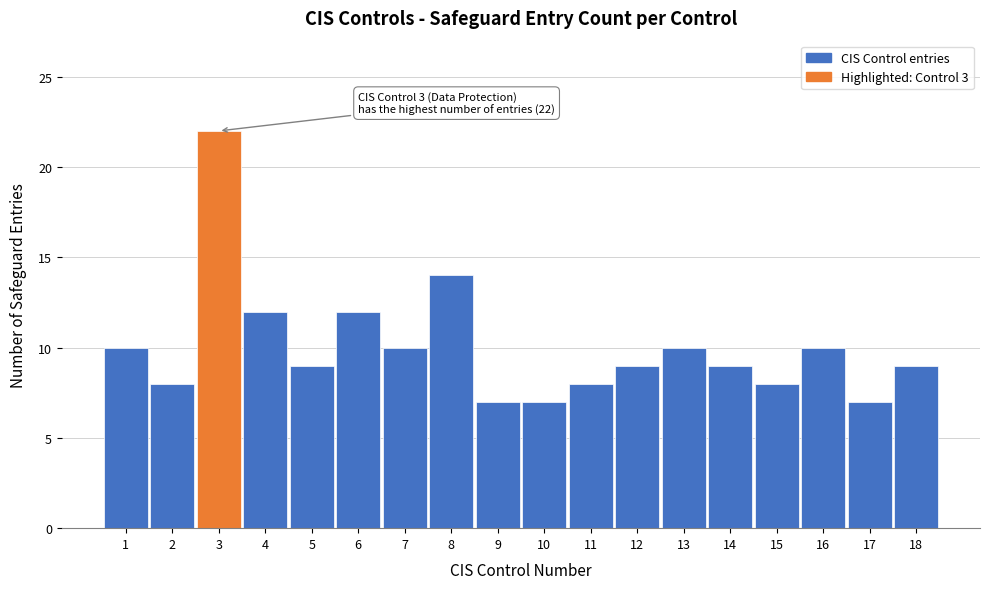

Reading left to right, transcribe all the data shown in this chart.

1=10	2=8	3=22	4=12	5=9	6=12	7=10	8=14	9=7	10=7	11=8	12=9	13=10	14=9	15=8	16=10	17=7	18=9